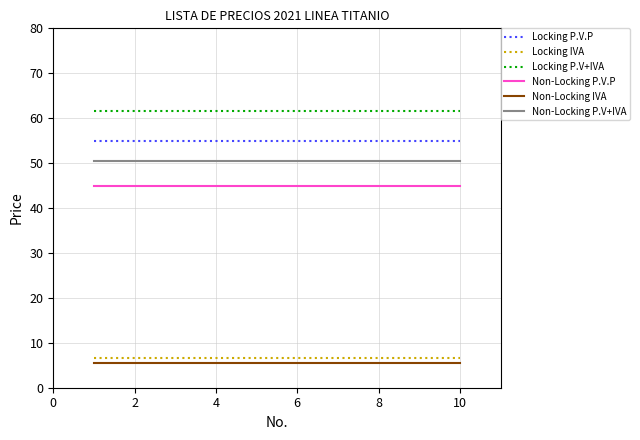

What is the minimum value shown in the chart?

5.4